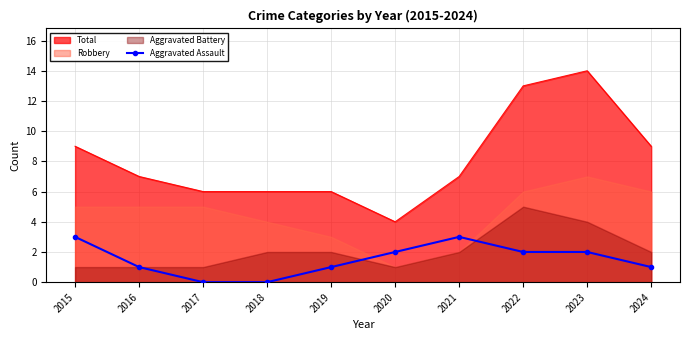

True or false: the data has more than 2 interior local peaks.

False